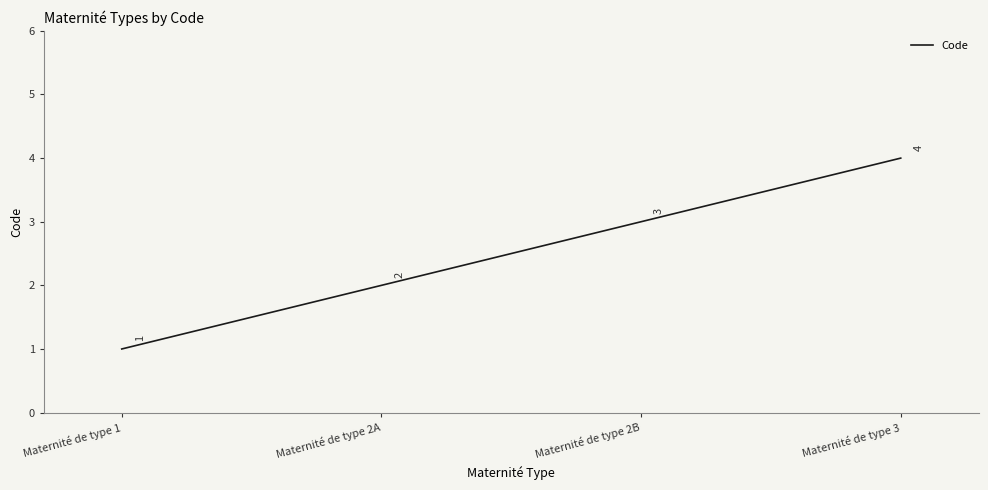

Reading left to right, what are all the values shown in this chart?

Maternité de type 1=1	Maternité de type 2A=2	Maternité de type 2B=3	Maternité de type 3=4